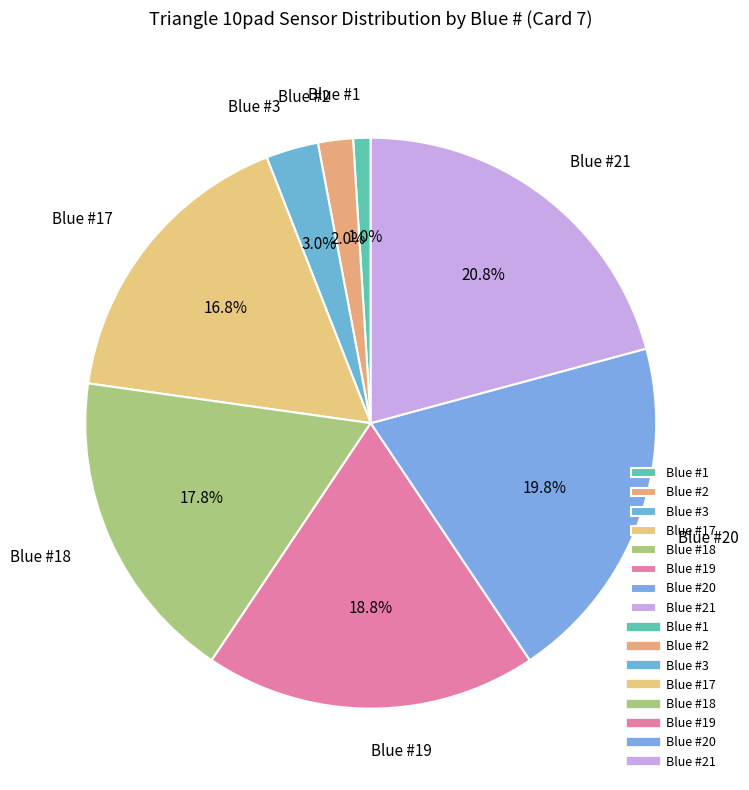

What is the smallest slice in the pie chart?

Blue #1